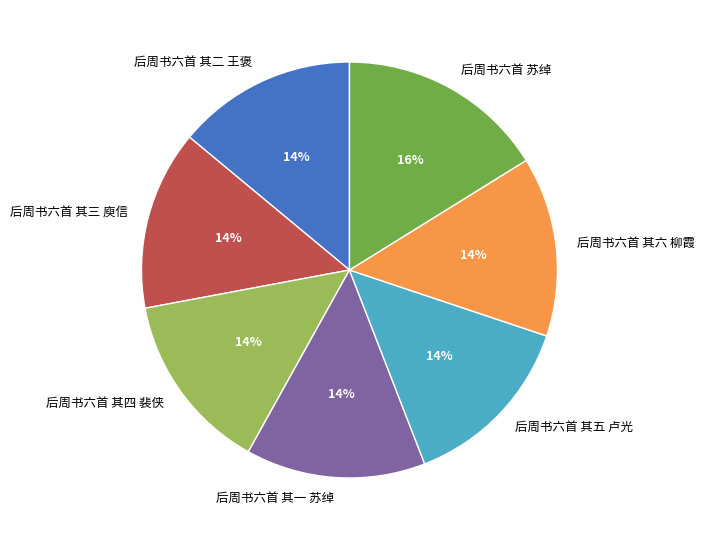

What is the largest slice in the pie chart?

后周书六首 苏绰